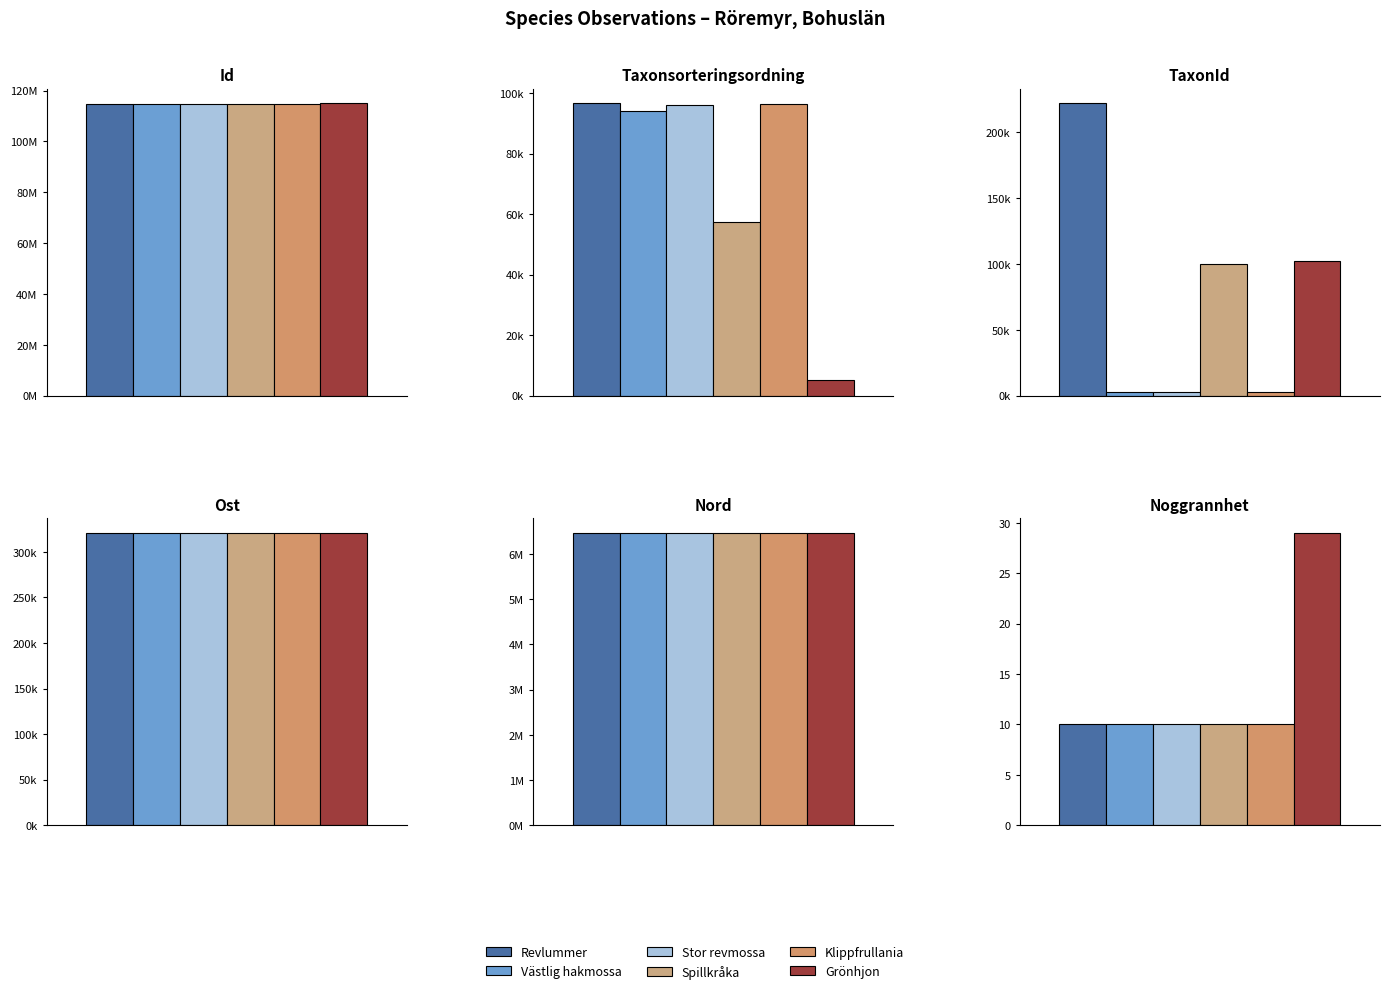

Rank the series at Id from highest to lowest value.

Grönhjon, Klippfrullania, Revlummer, Spillkråka, Stor revmossa, Västlig hakmossa